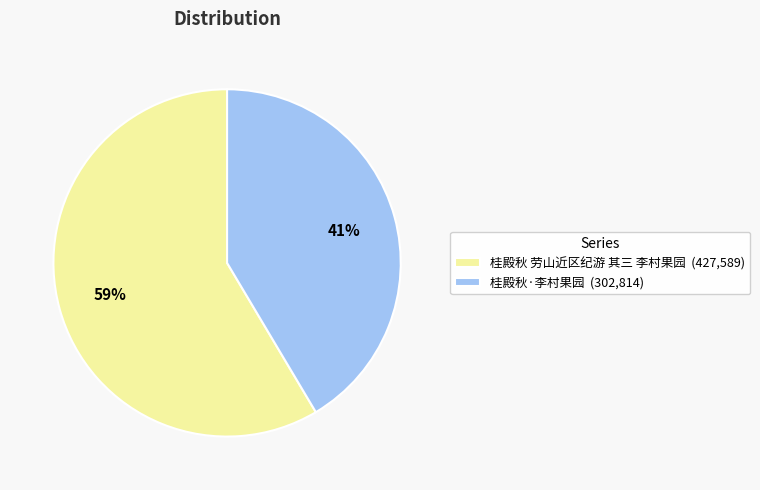

To the nearest percent, what is the average slice percentage?

50%